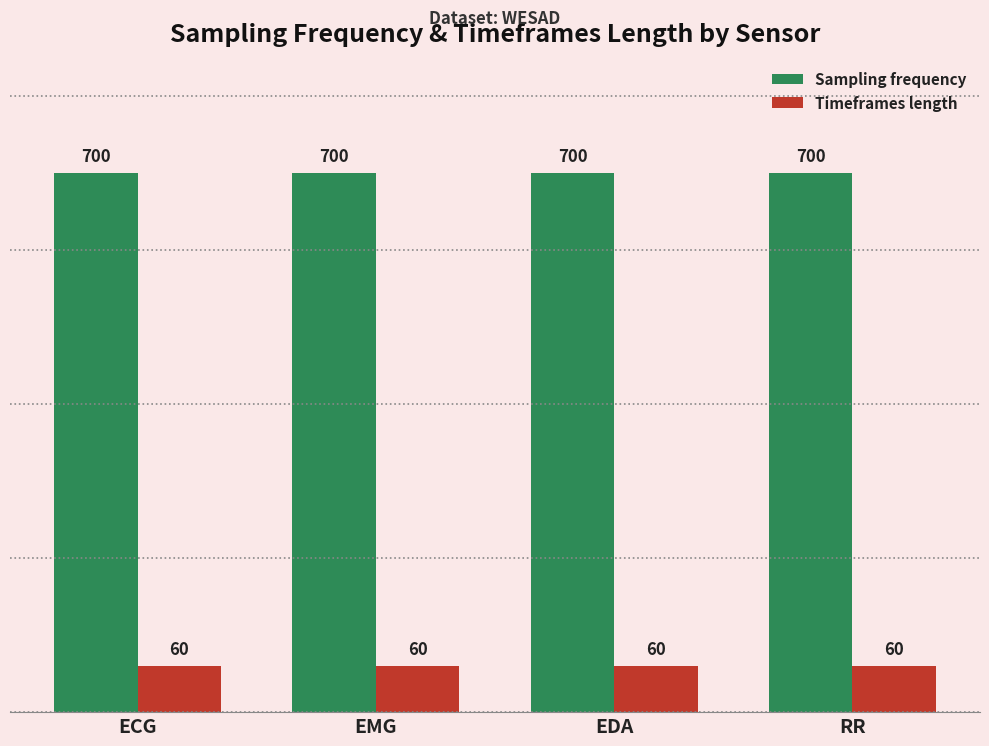

What is the highest value of the Timeframes length series?

60